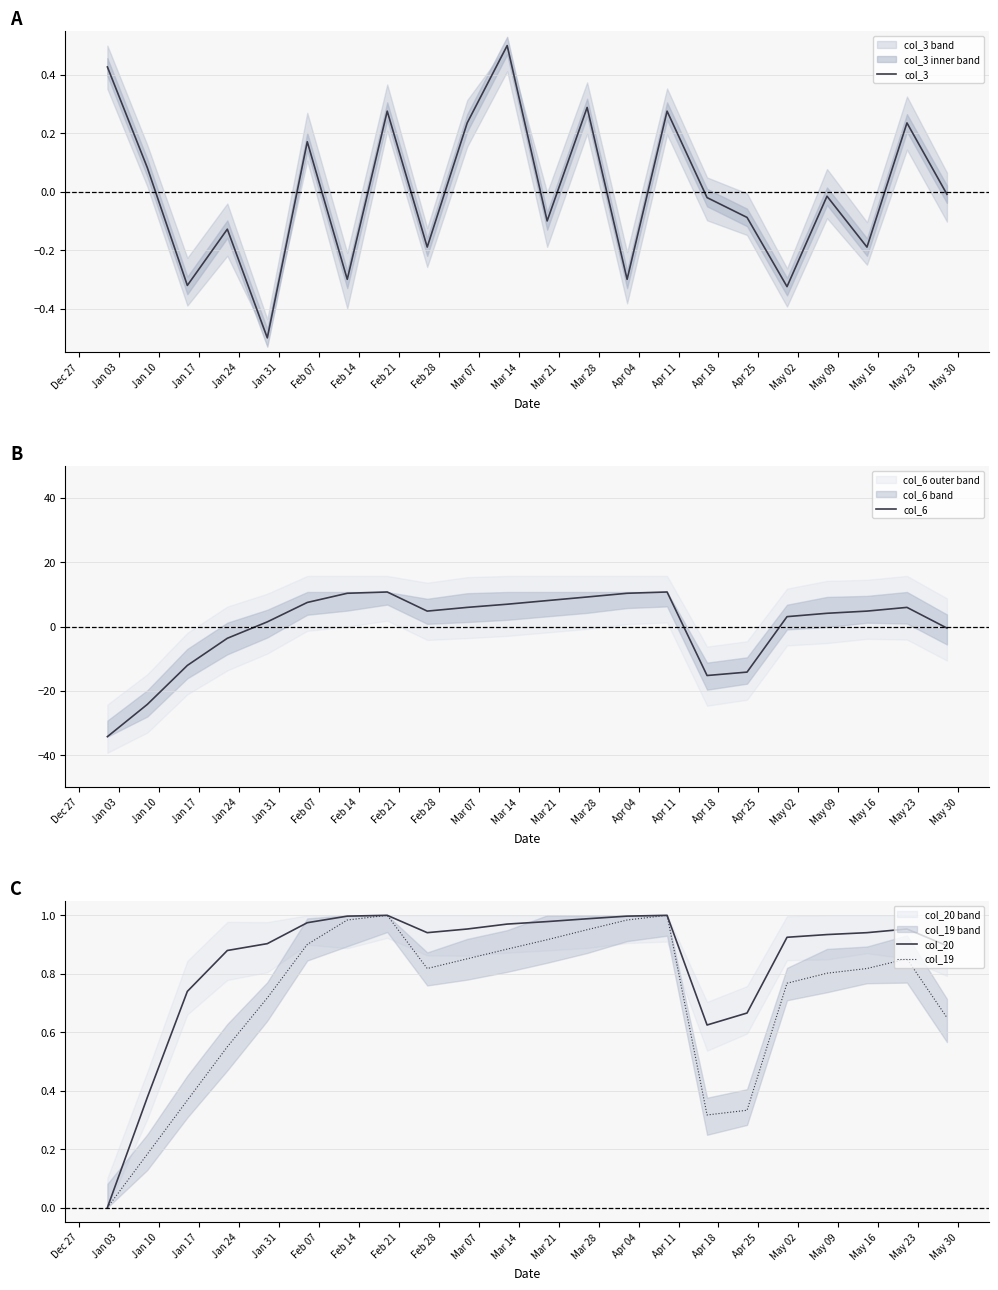

What is the minimum value for col_3?

-0.5